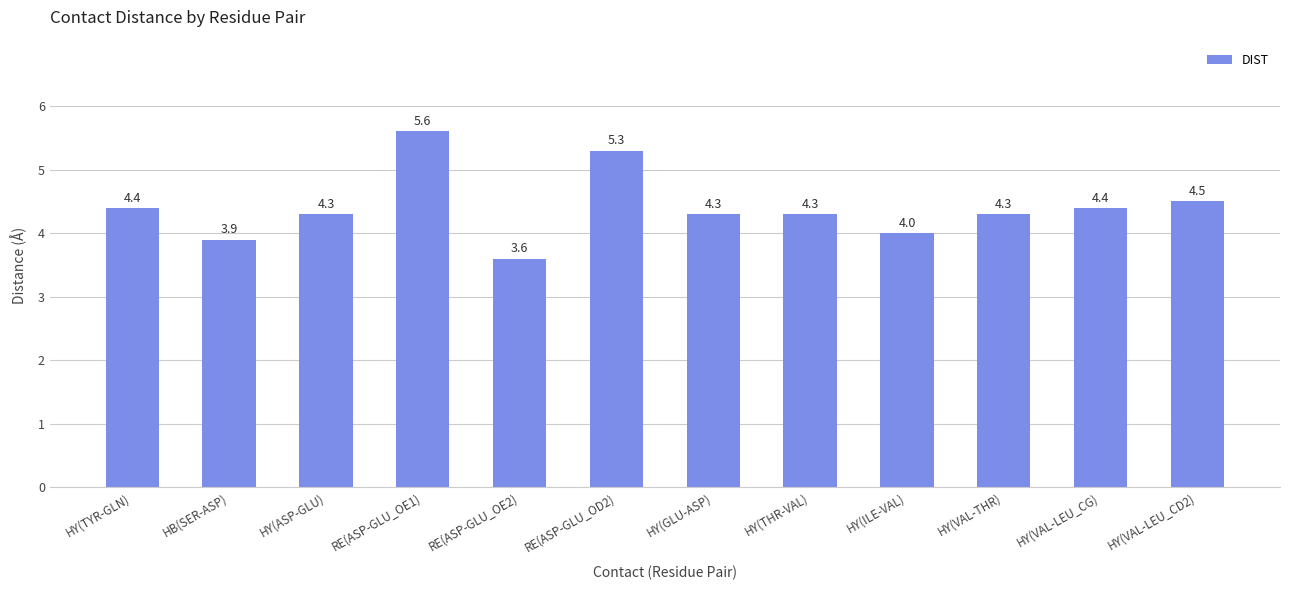

Between RE(ASP-GLU_OD2) and HB(SER-ASP), which is larger?

RE(ASP-GLU_OD2)